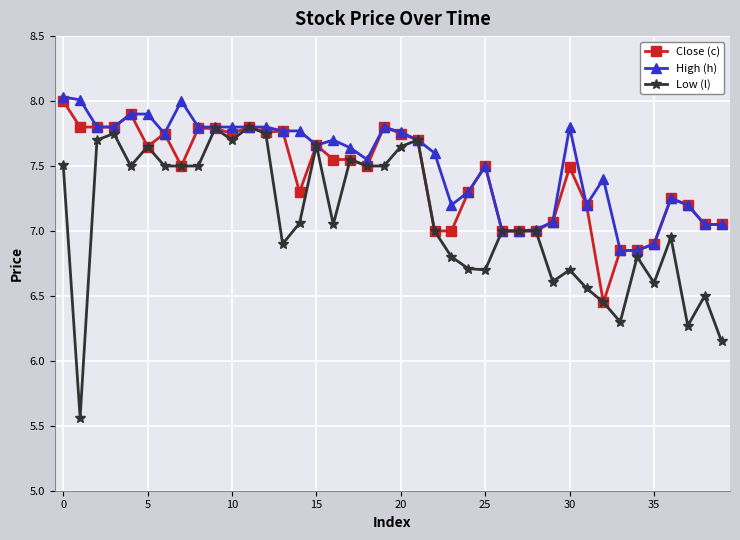

True or false: Close (c) has more than 0 interior local peaks.

True